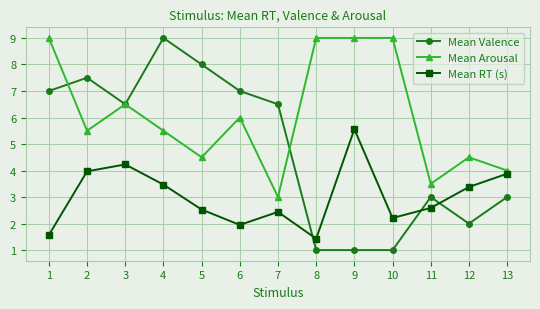

What is the value of the Mean RT (s) point at the 9th from the left?

5.6